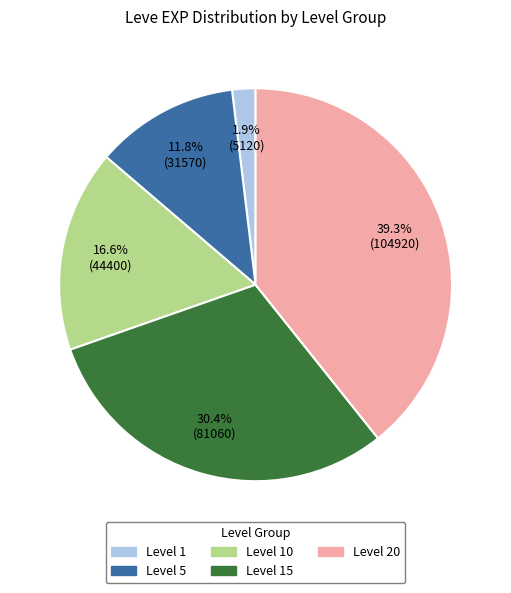

Is there a majority slice in this chart?

No